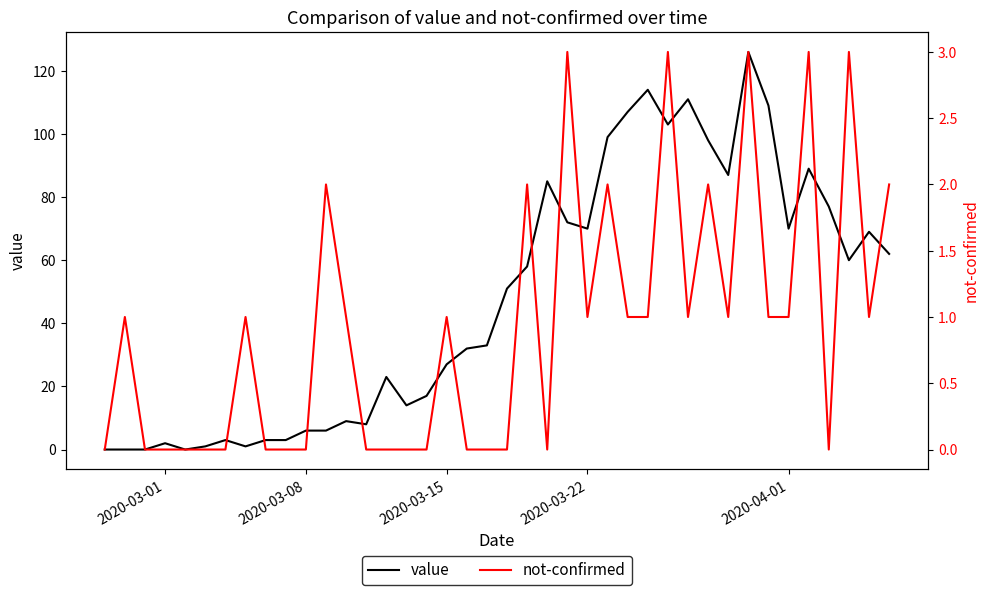

The value of value at 2020-03-15 is 7. True or false?

False